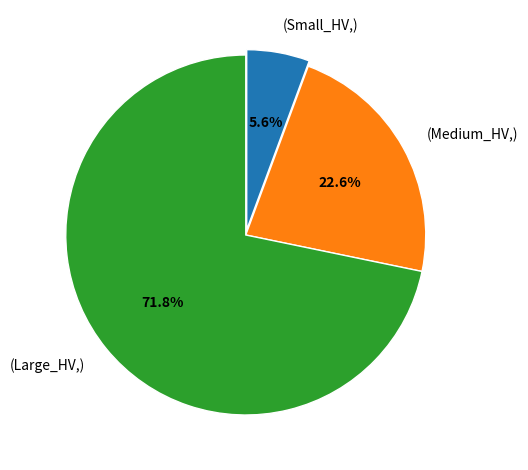

What portion of the pie excludes (Medium_HV,)?

77.4%